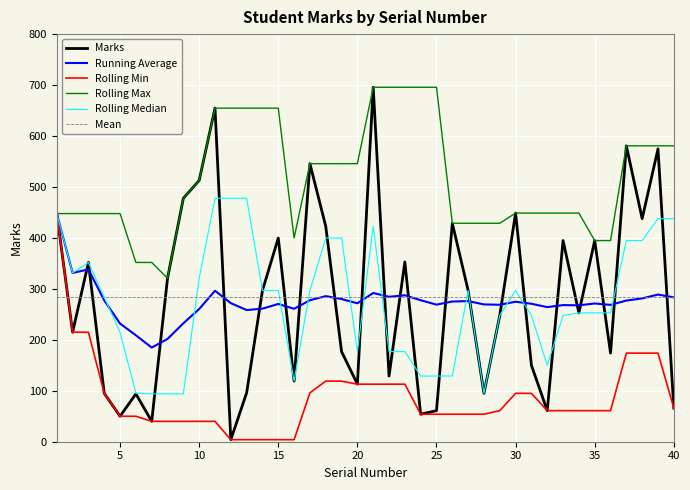

What is the highest value of the Running Average series?

448.0